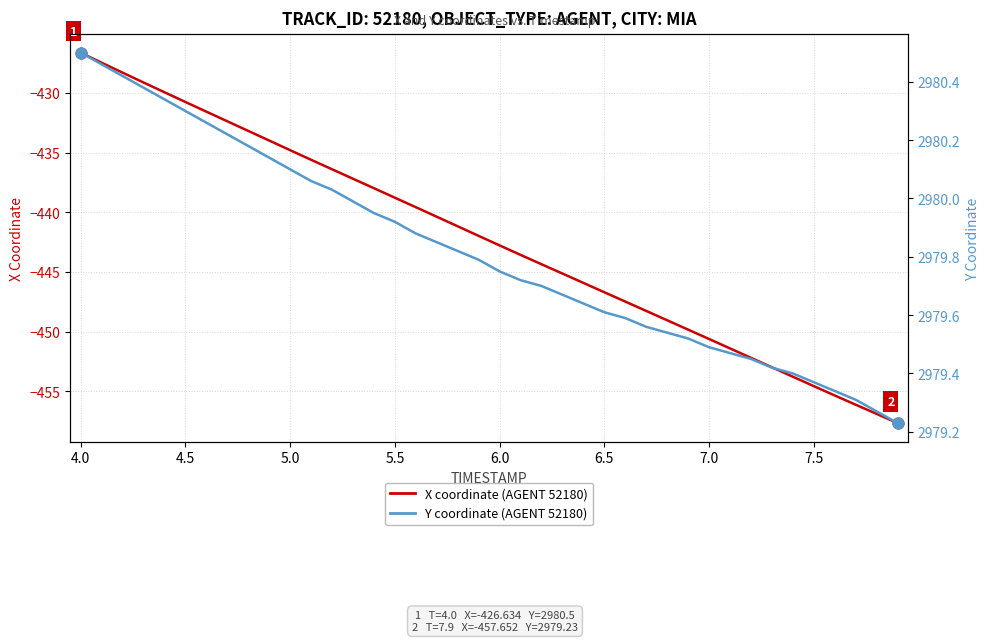

Which series has the largest total across all categories?

Y coordinate (AGENT 52180, MIA)